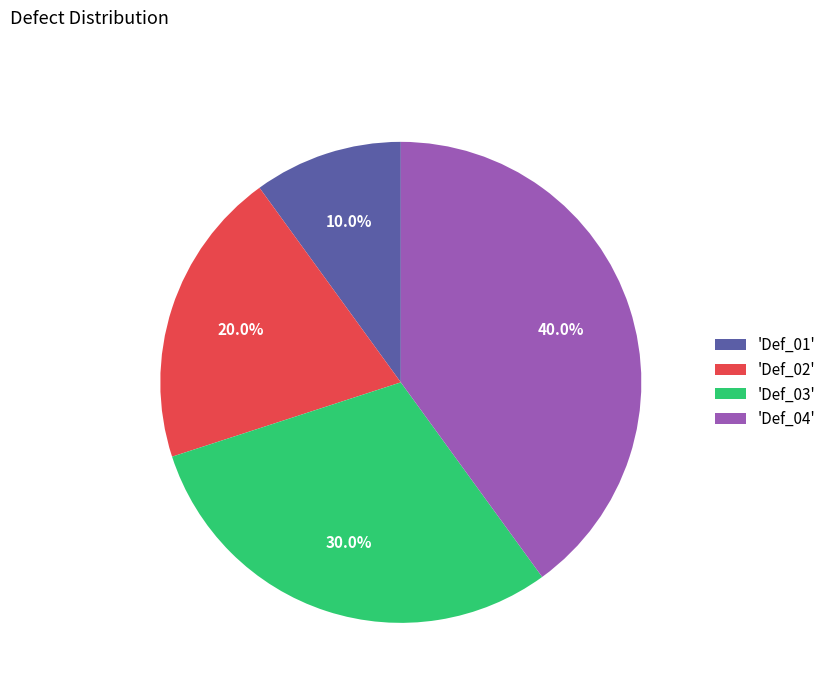

What is the ratio of the value at 'Def_02' to the value at 'Def_01'?

2.0